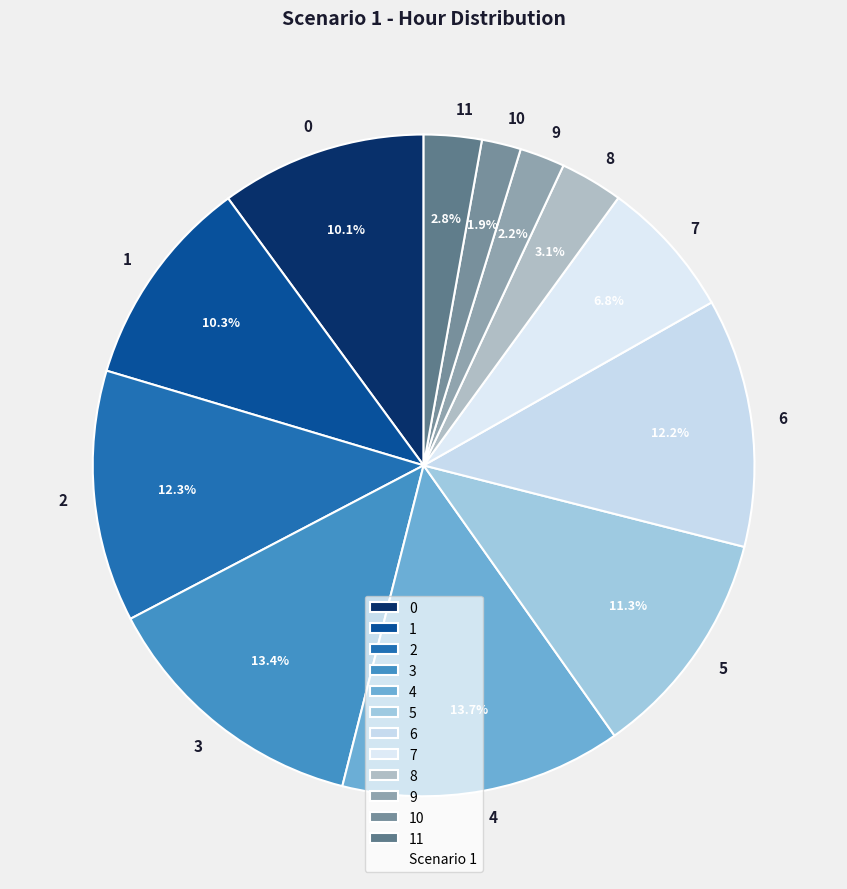

Between 8 and 7, which is larger?

7